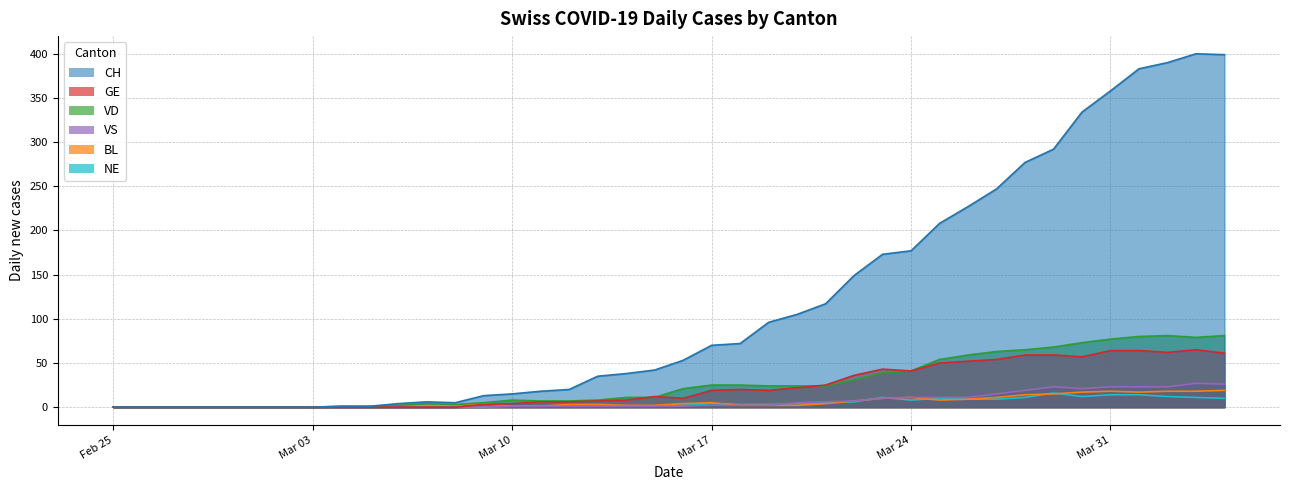

The BL series shows 4 at Mar 24. True or false?

False